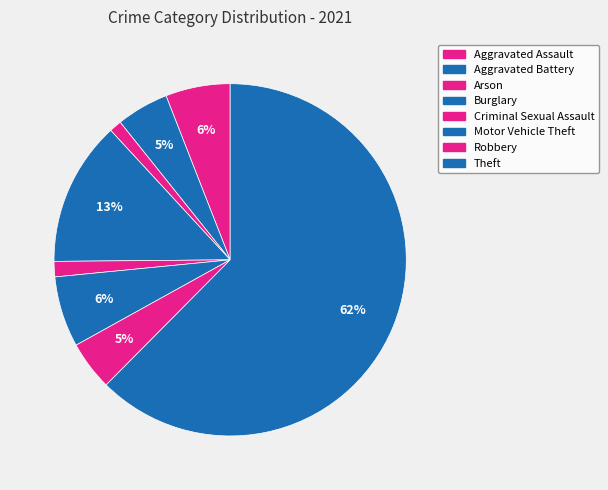

How many segments does this pie chart have?

8